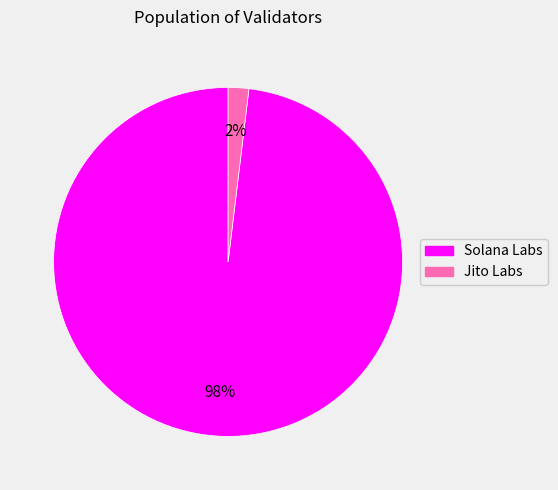

Which has a higher value, Jito Labs or Solana Labs?

Solana Labs